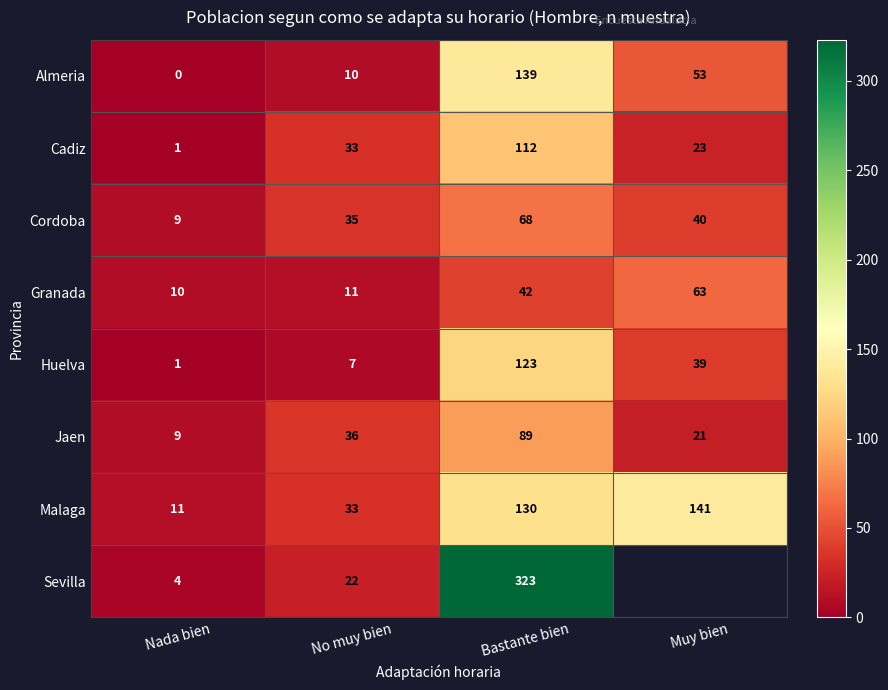

Where is Malaga nearest to the value 76?

No muy bien